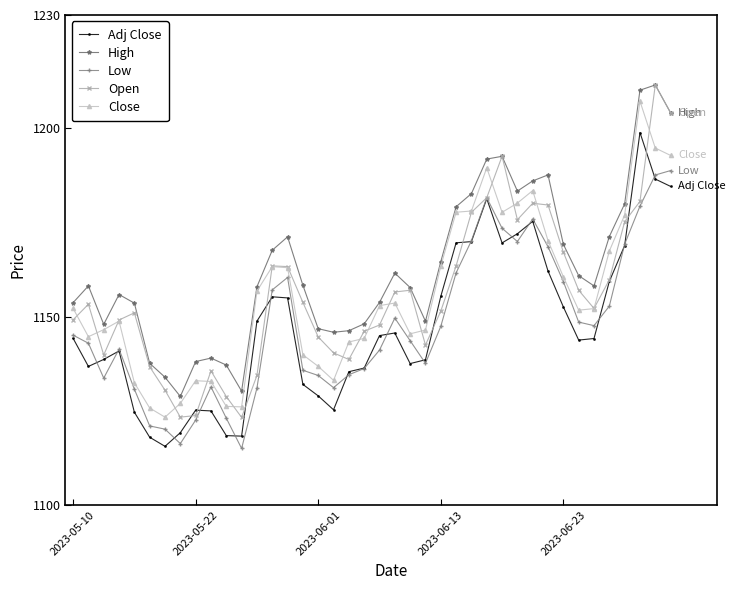

True or false: High has more than 1 interior local peaks.

True